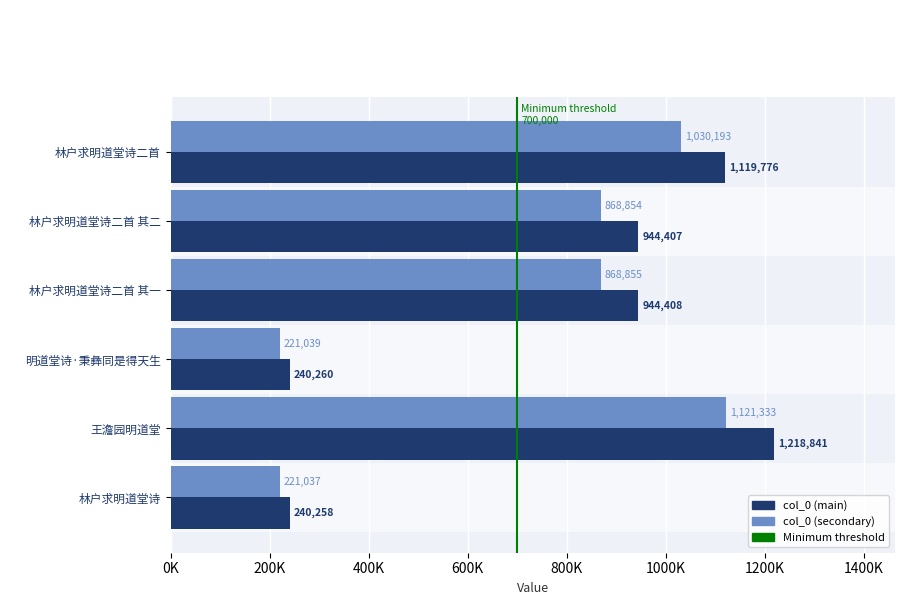

Which label corresponds to the smallest value in the chart?

林户求明道堂诗